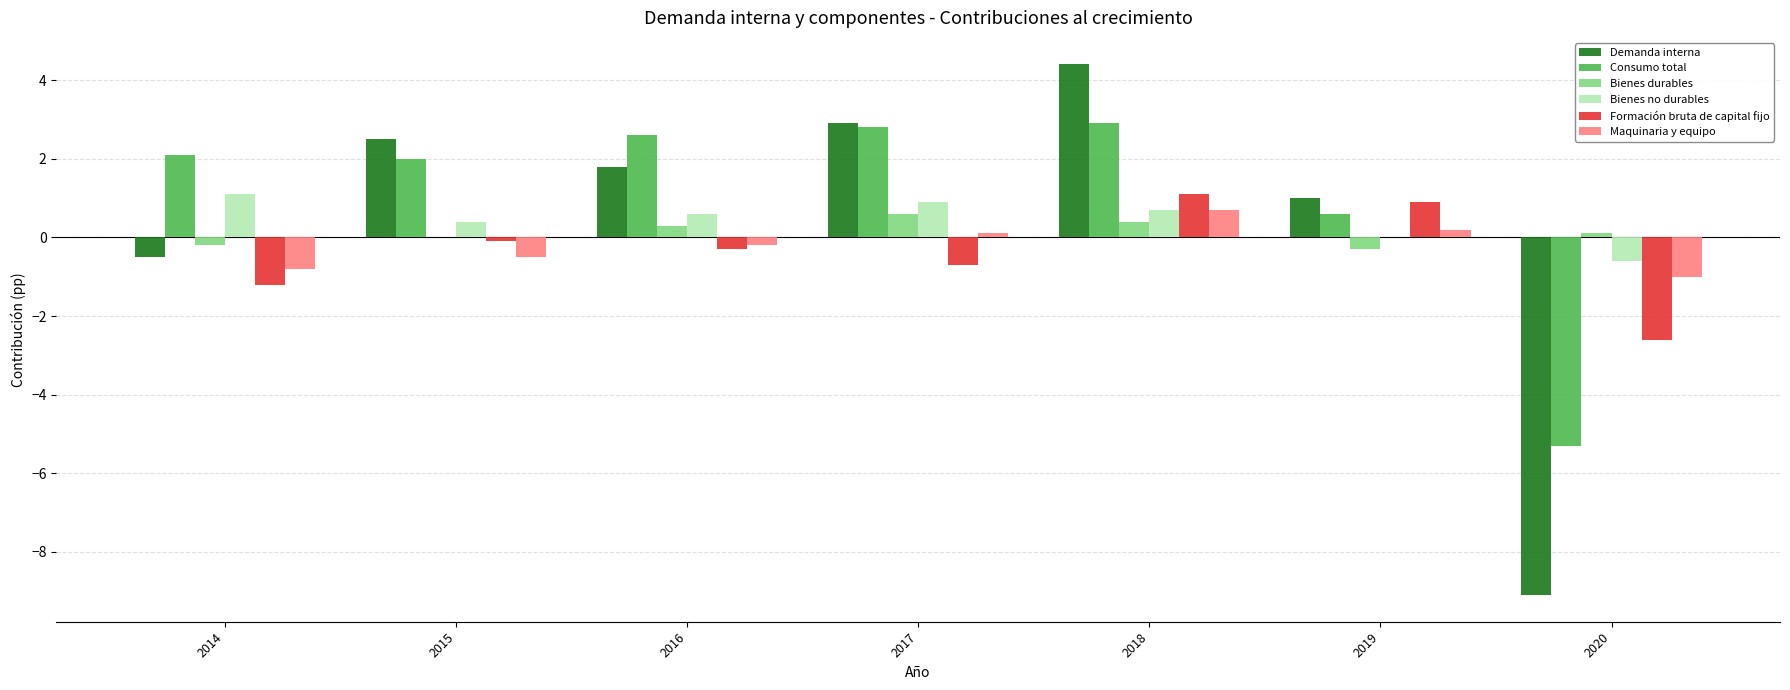

Reading left to right, what are all the values shown in this chart?

Demanda interna: -0.5	2.5	1.8	2.9	4.4	1.0	-9.1
Consumo total: 2.1	2.0	2.6	2.8	2.9	0.6	-5.3
Bienes durables: -0.2	0.0	0.3	0.6	0.4	-0.3	0.1
Bienes no durables: 1.1	0.4	0.6	0.9	0.7	0.0	-0.6
Formación bruta de capital fijo: -1.2	-0.1	-0.3	-0.7	1.1	0.9	-2.6
Maquinaria y equipo: -0.8	-0.5	-0.2	0.1	0.7	0.2	-1.0